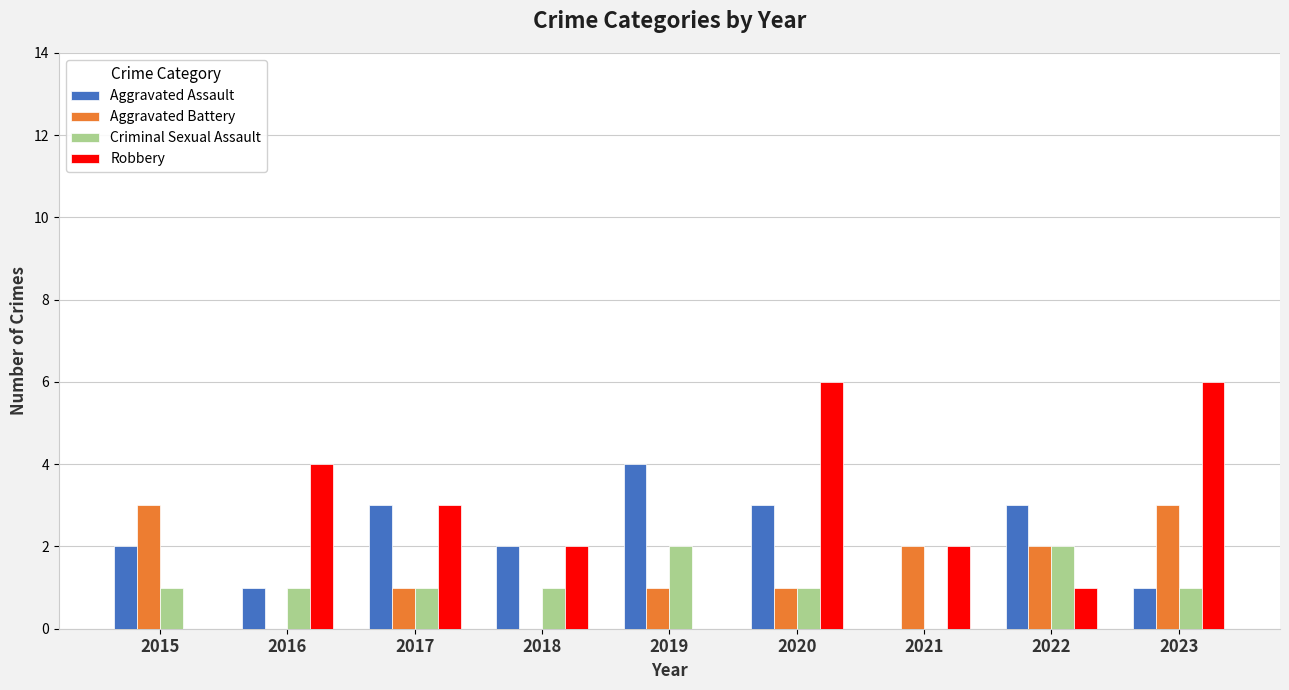

What is the greatest value displayed?

6